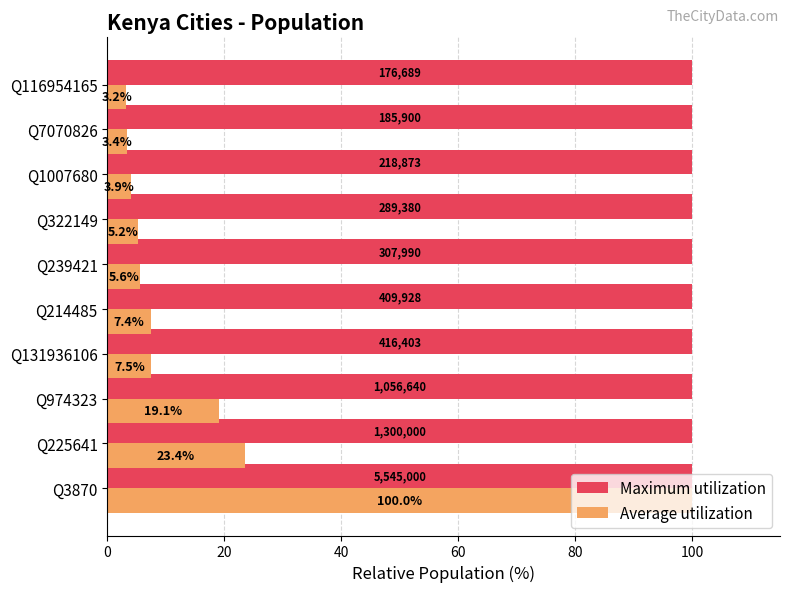

Which series has the largest total across all categories?

Maximum utilization